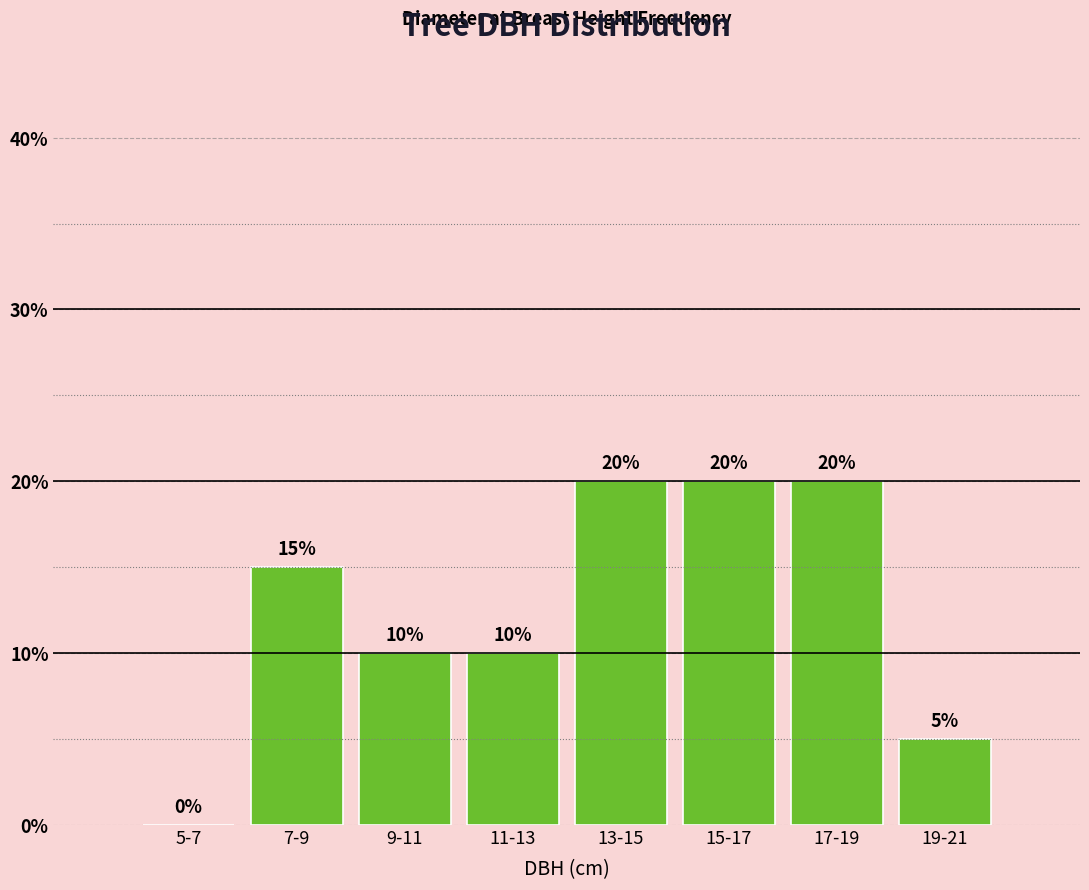

Reading left to right, what are all the values shown in this chart?

5-7=0	7-9=15	9-11=10	11-13=10	13-15=20	15-17=20	17-19=20	19-21=5